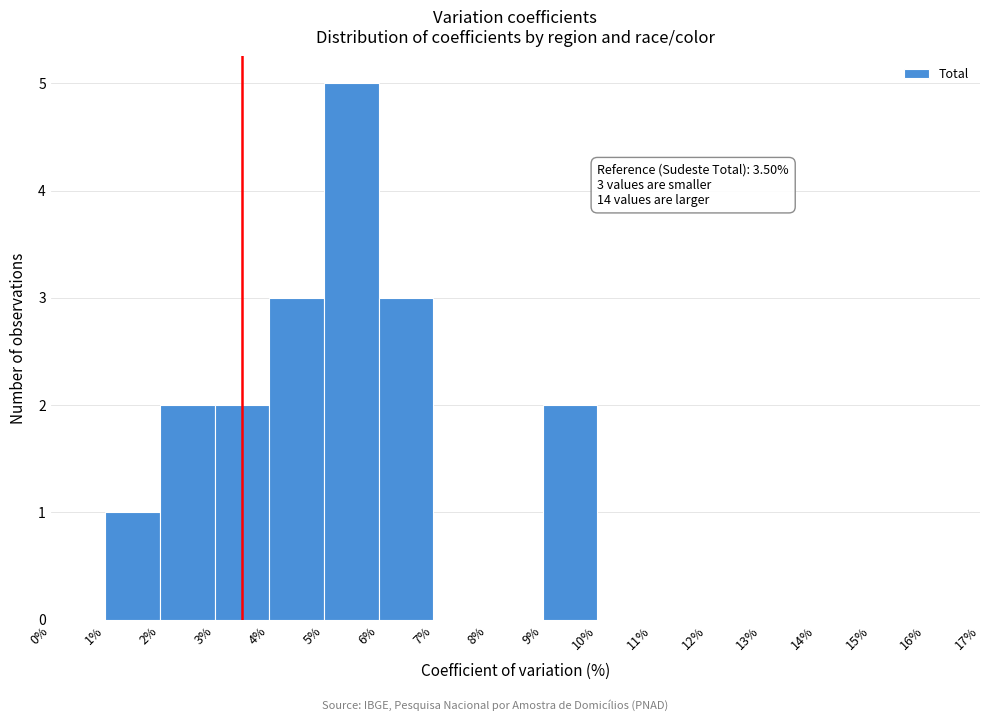

Over which range of the x-axis is the bar tallest?

5% to 6%